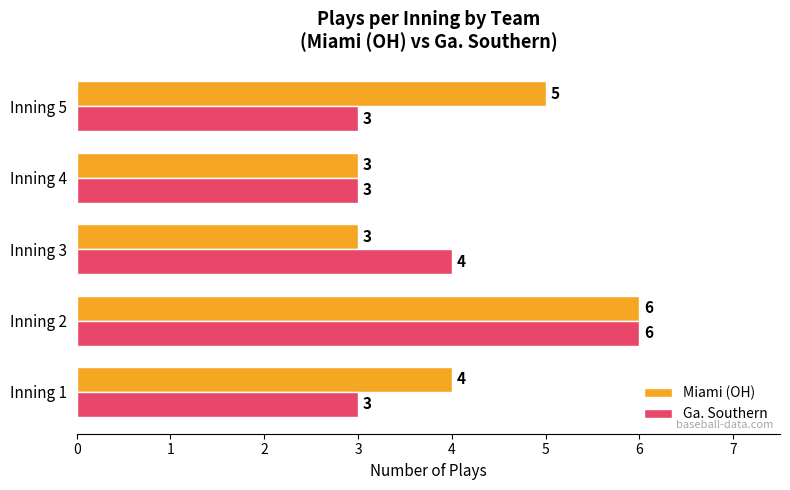

List the series in order of their overall mean, highest first.

Miami (OH), Ga. Southern